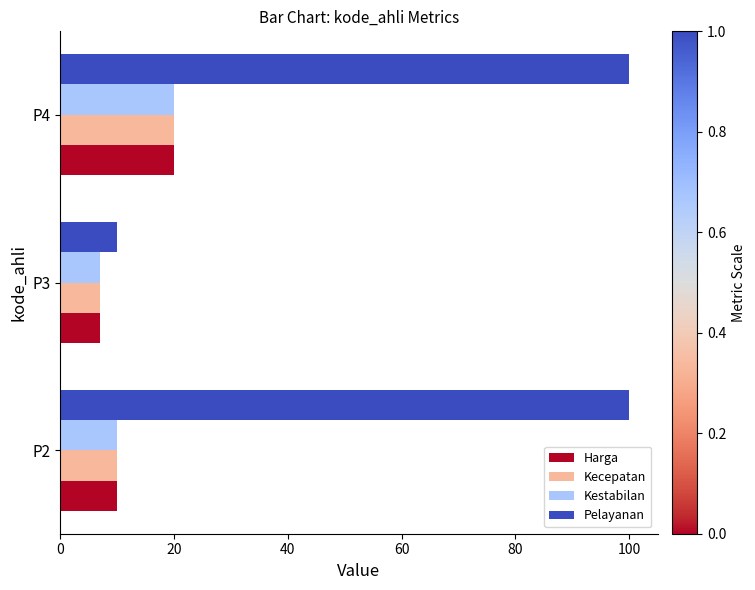

Which series has the largest range (max minus min)?

Pelayanan